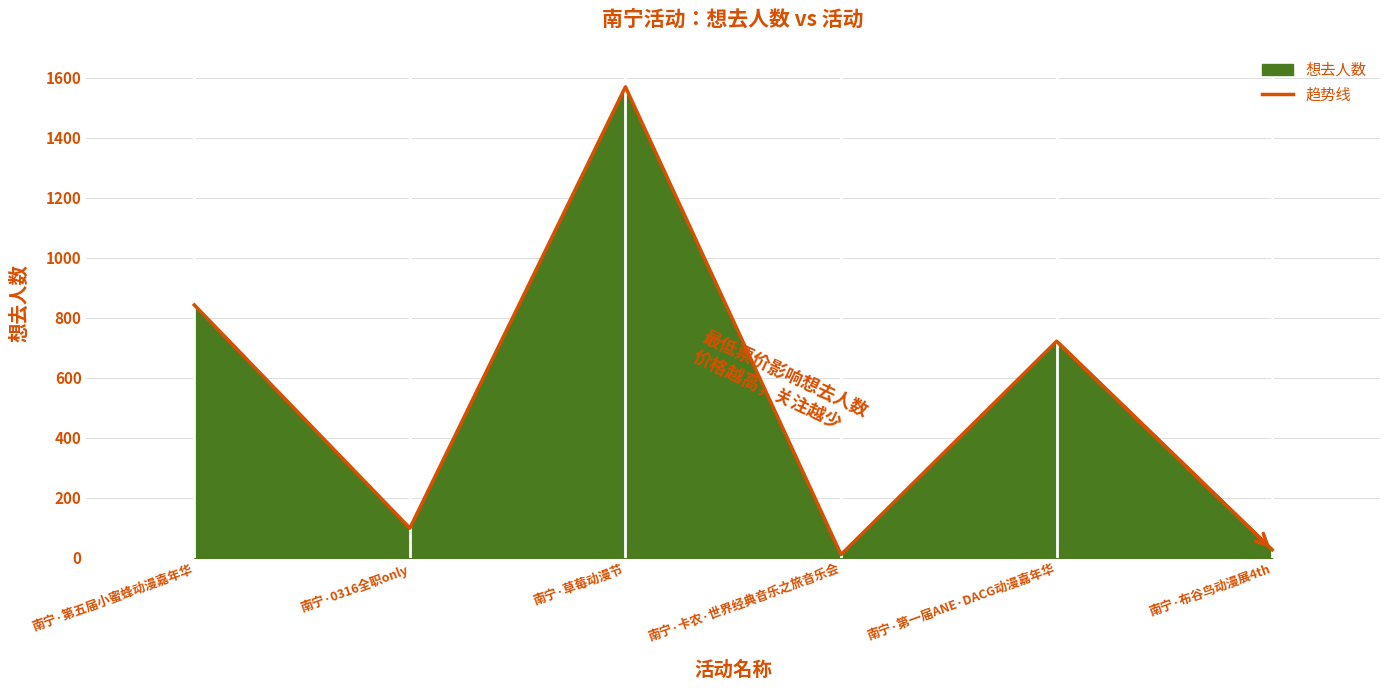

The value at 南宁·第五届小蜜蜂动漫嘉年华 is 843. True or false?

True